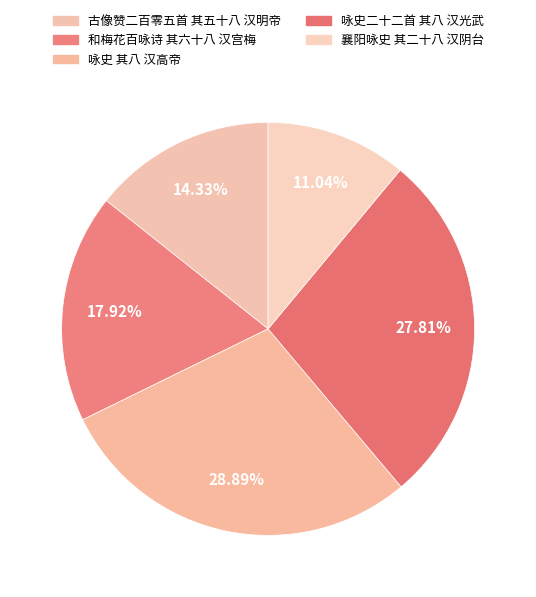

To the nearest percent, what is the combined percentage of 咏史二十二首 其八 汉光武 and 襄阳咏史 其二十八 汉阴台?

39%